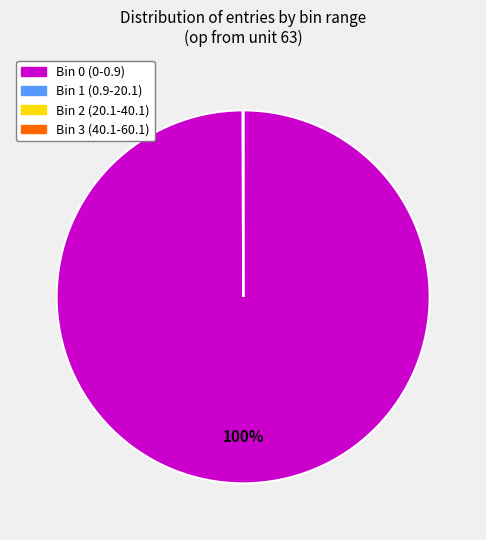

Which category has the biggest portion of the pie?

Bin 0 (0-0.9)